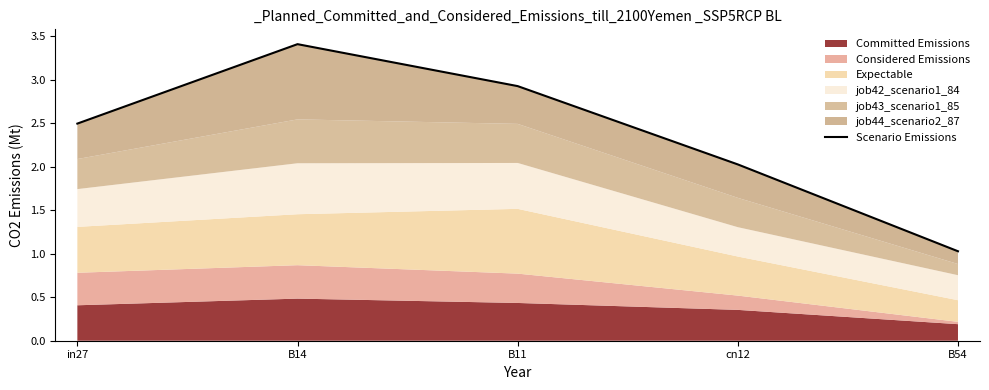

Where does the data first go above 2?

in27